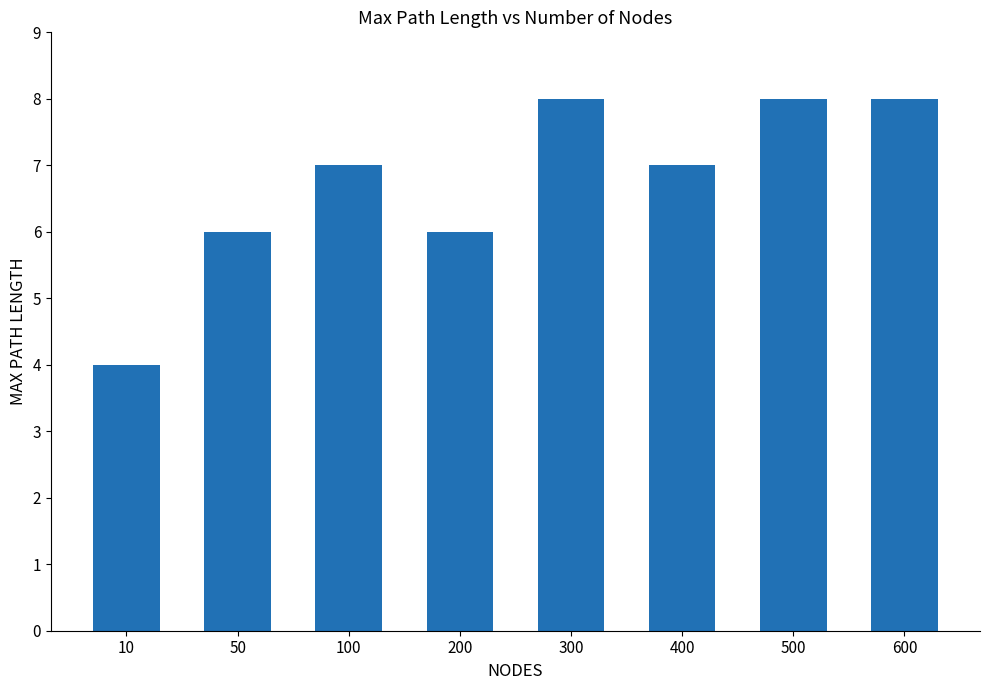

How many data points does each series have?

8